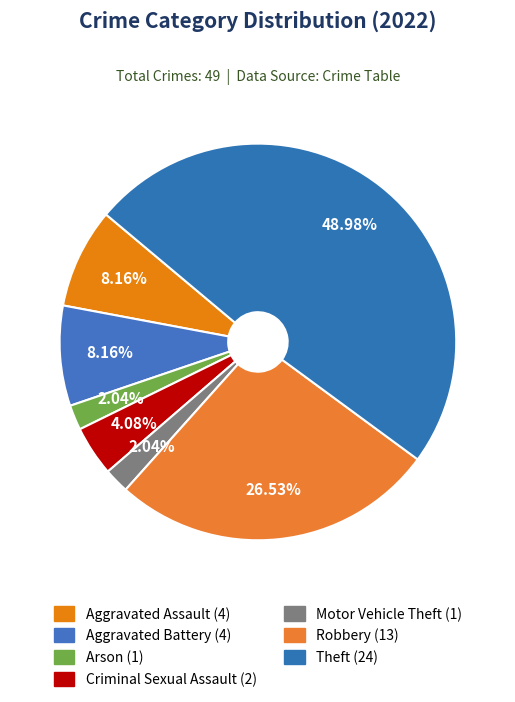

Count the number of slices in the pie.

7